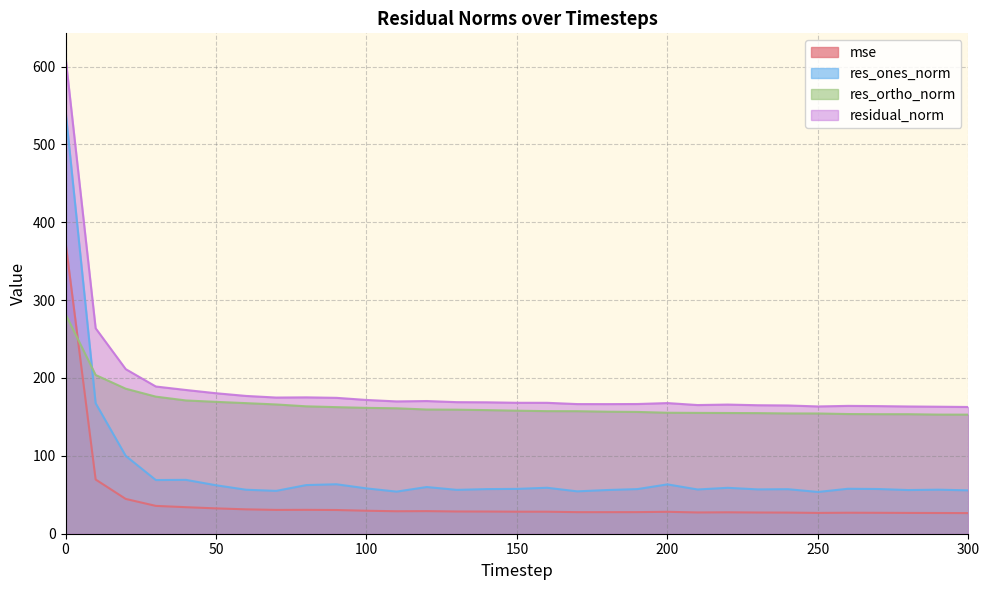

Is the value of residual_norm at 150 greater than the value of mse at 150?

Yes